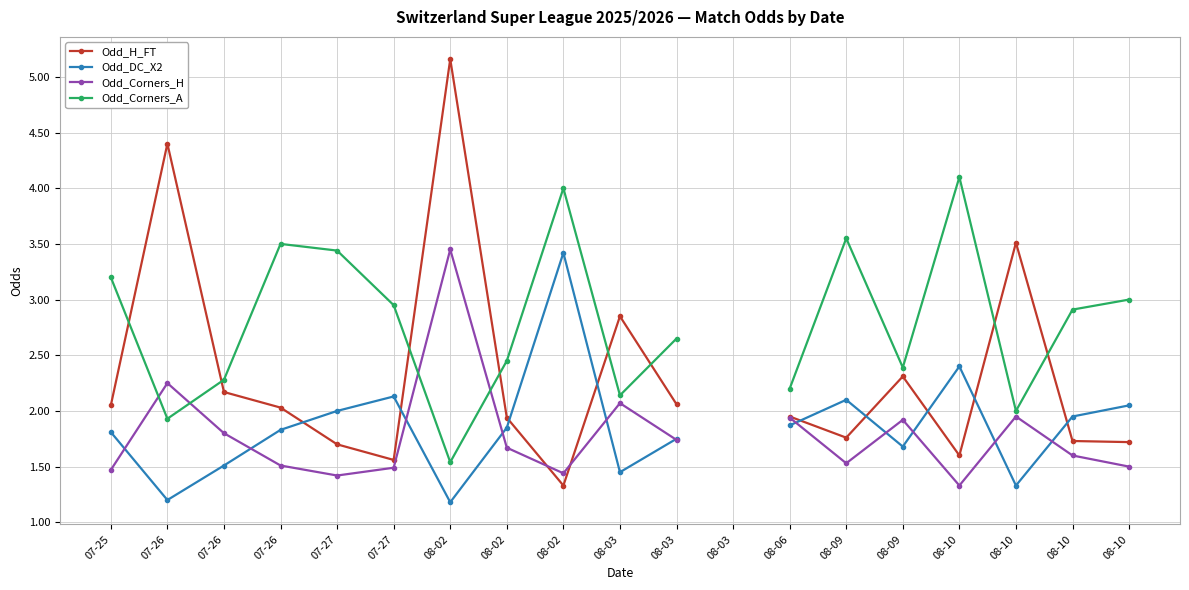

Is it true that Odd_DC_X2 equals 1.2 at 08-02?

True